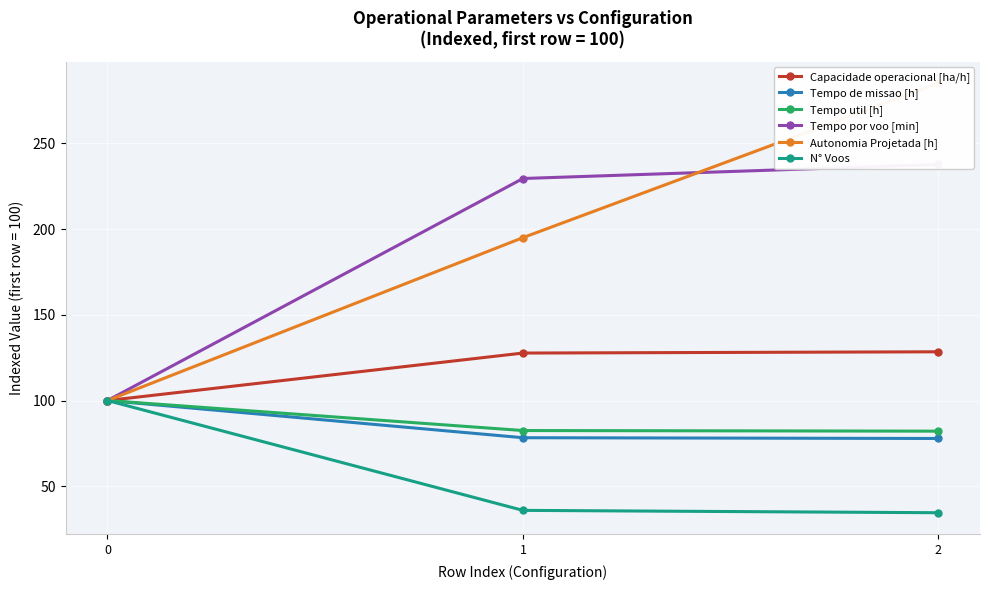

Which has a higher value, 1 or 2?

2